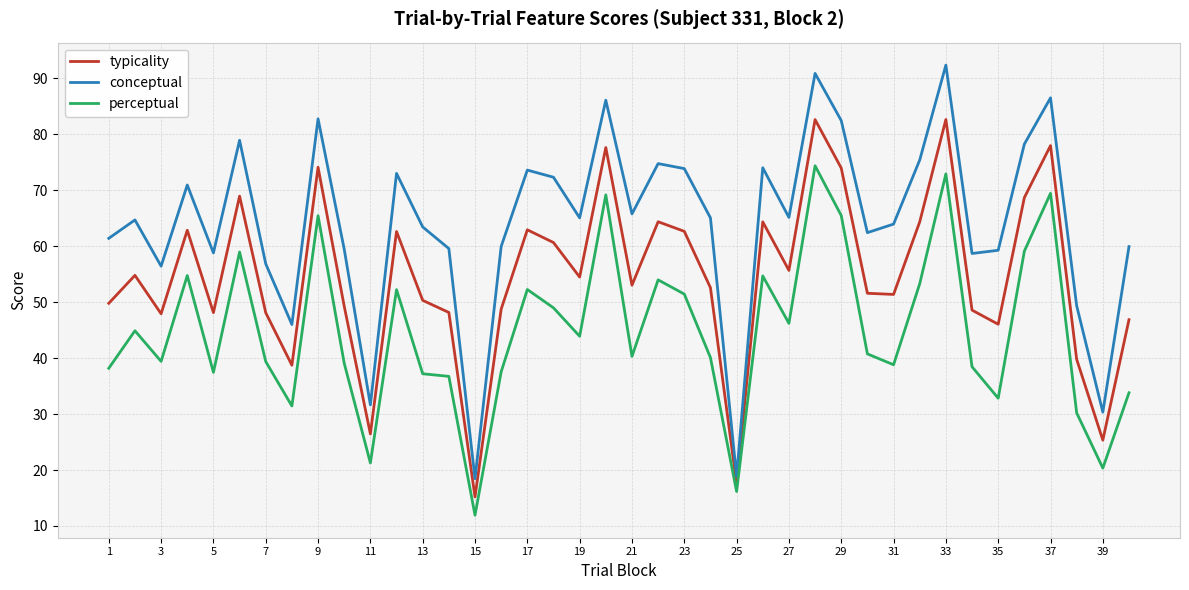

List the series in order of their peak value, lowest first.

perceptual, typicality, conceptual